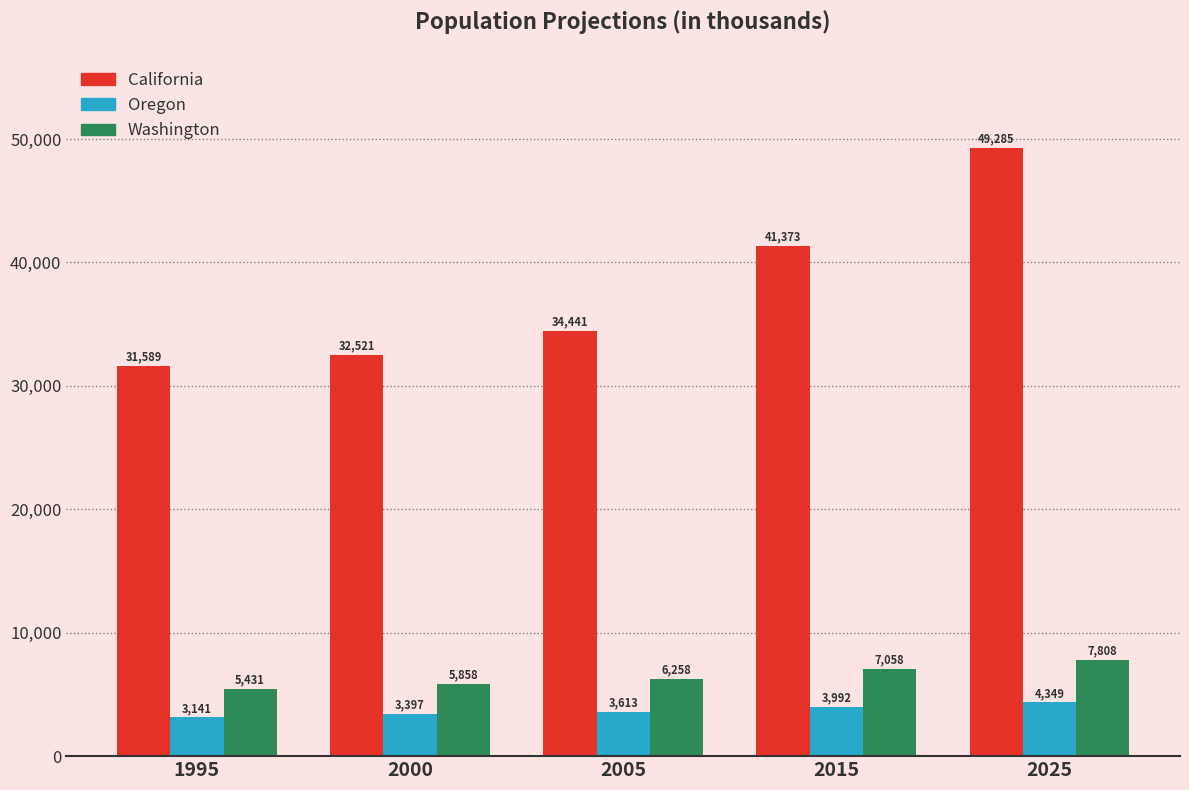

Between 2000 and 2015, which series saw the biggest shift?

California